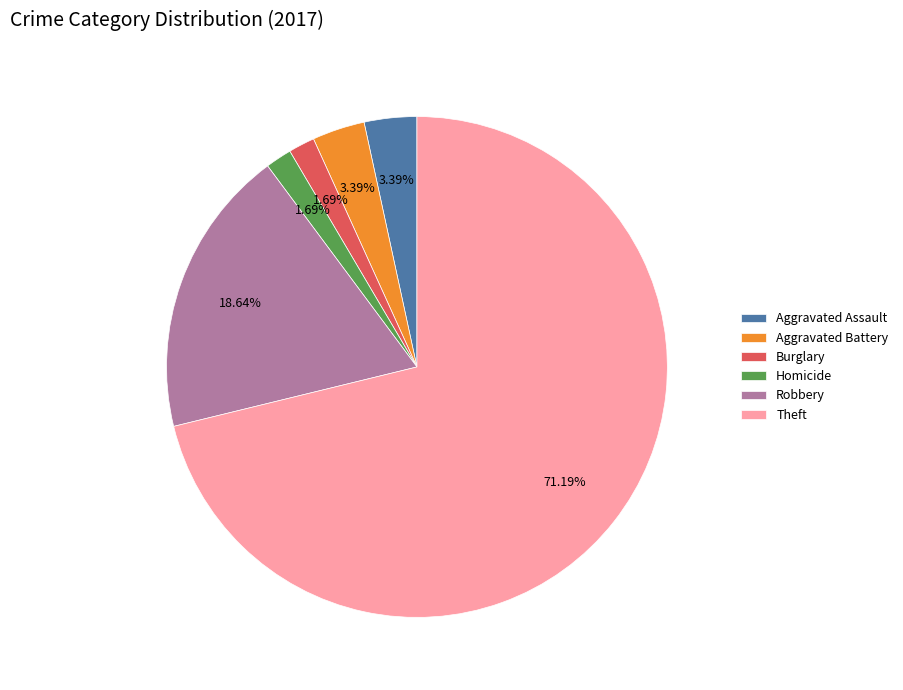

Is the sum of Aggravated Battery and Burglary greater than half?

No